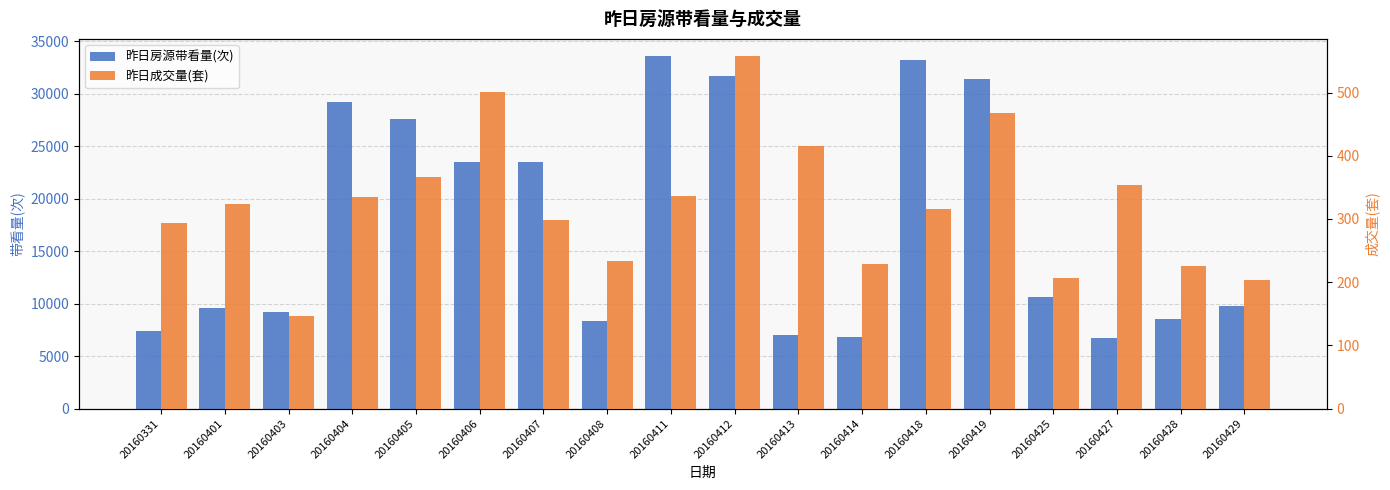

Is it true that 昨日成交量(套) equals 557 at 20160412?

True